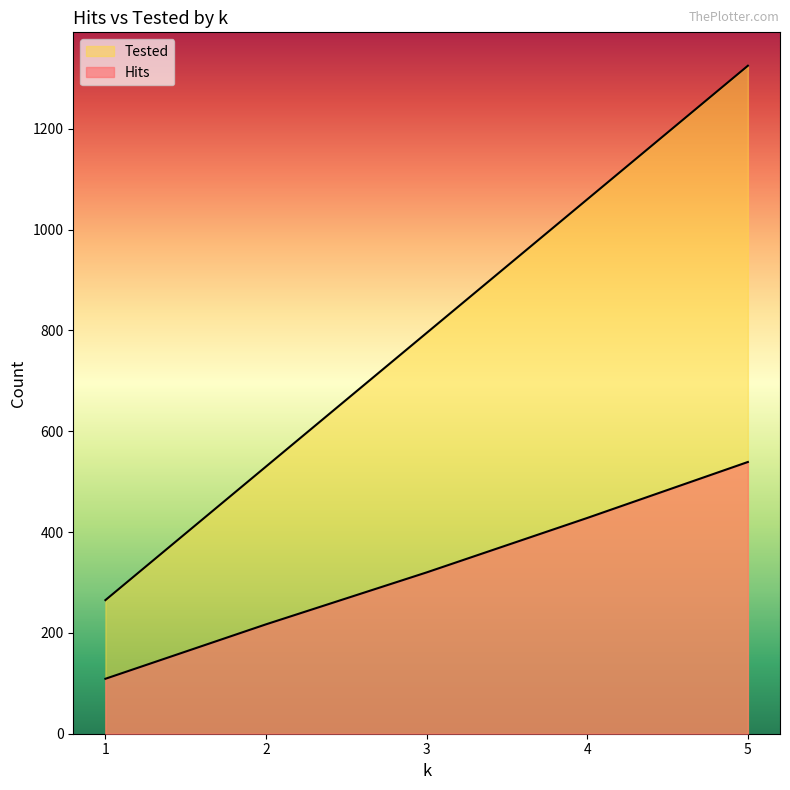

What are all the series names shown in the legend?

Hits, Tested